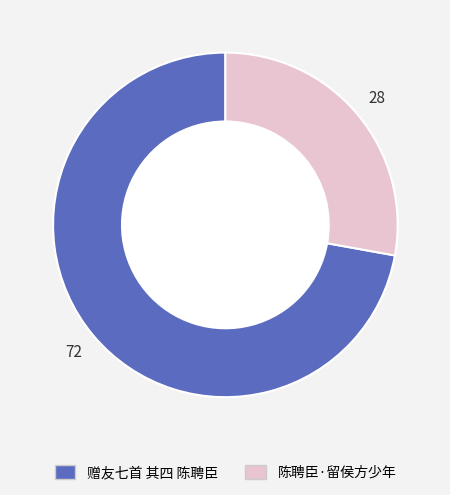

What is the majority slice?

赠友七首 其四 陈聘臣